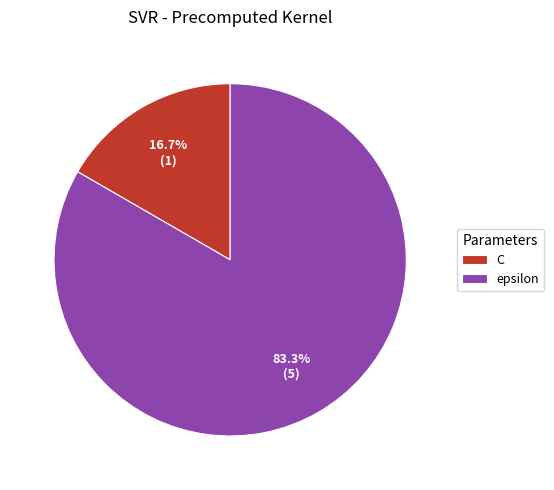

What percentage is the C slice, to the nearest percent?

17%